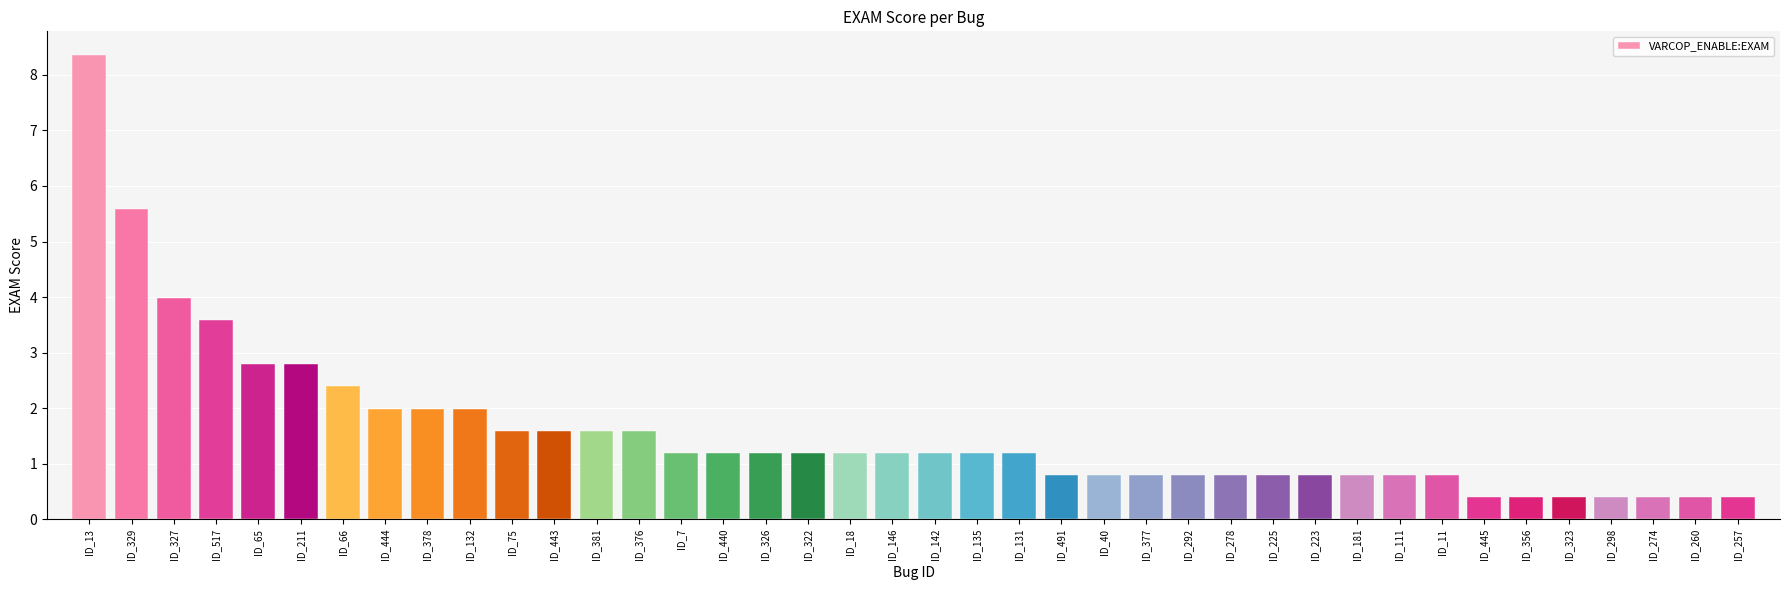

What is the change in value from ID_13 to ID_257?

-8.0